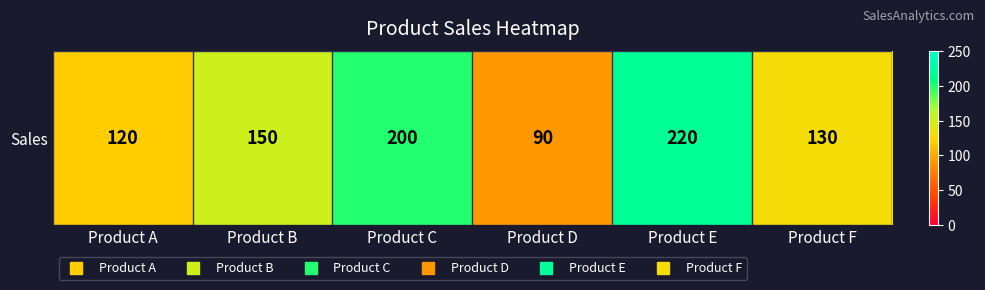

What is the change in value from Product B to Product E?

+70